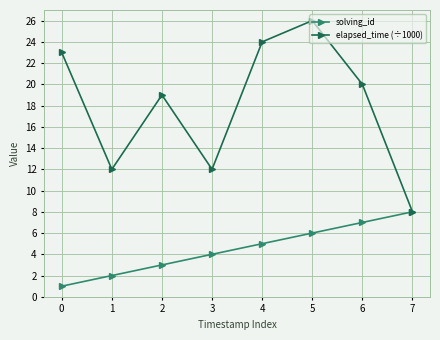

Count the number of categories in the chart.

8